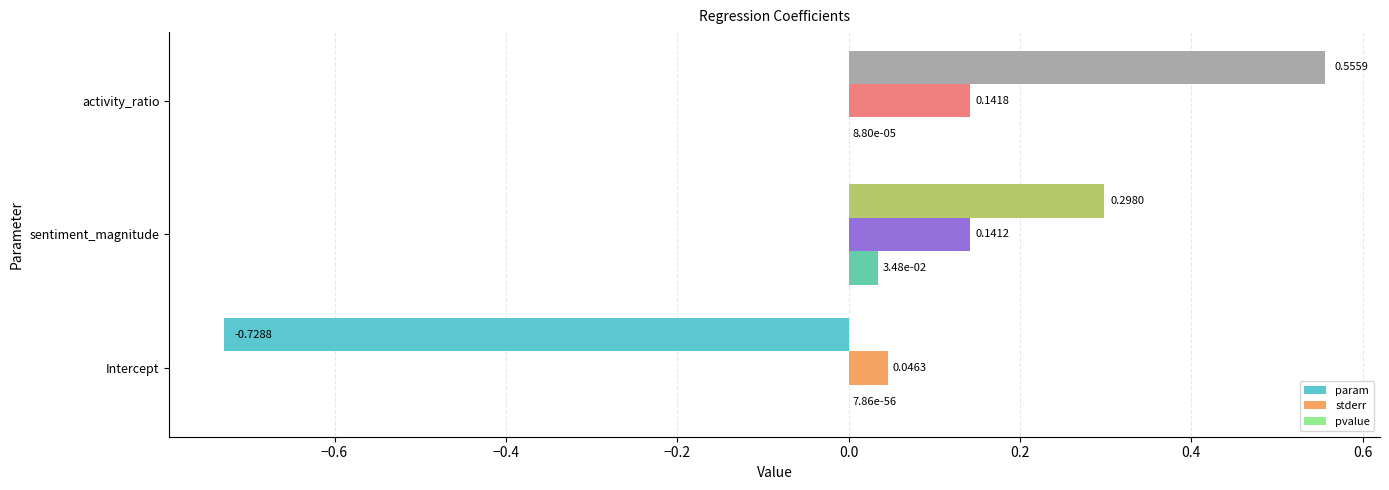

How many categories are shown in the chart?

3